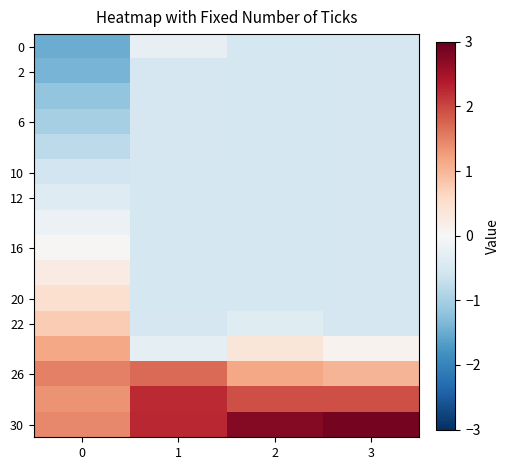

Which category has the highest value across all series?

3